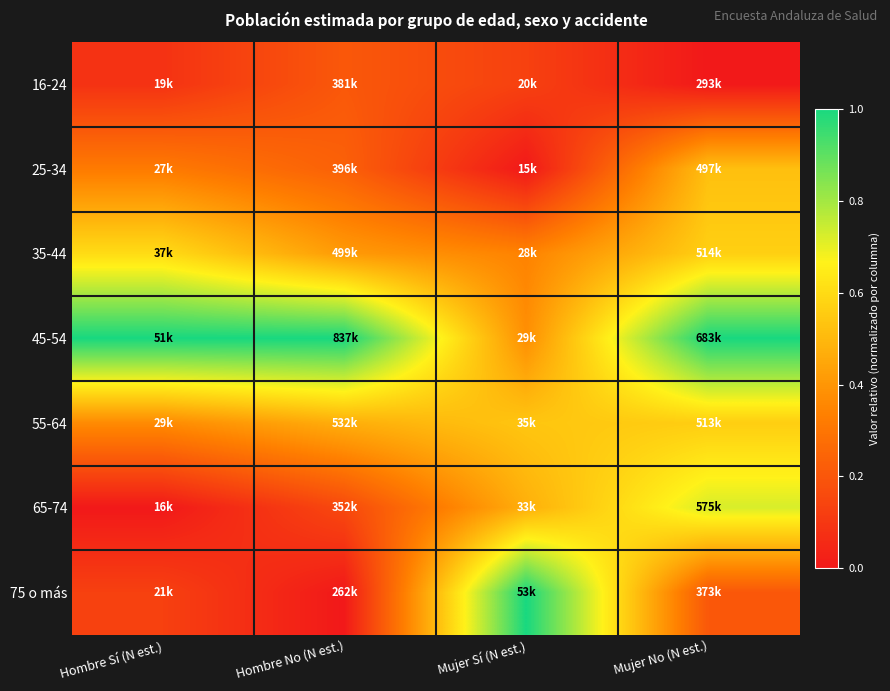

At how many categories does at least one series exceed 0?

4